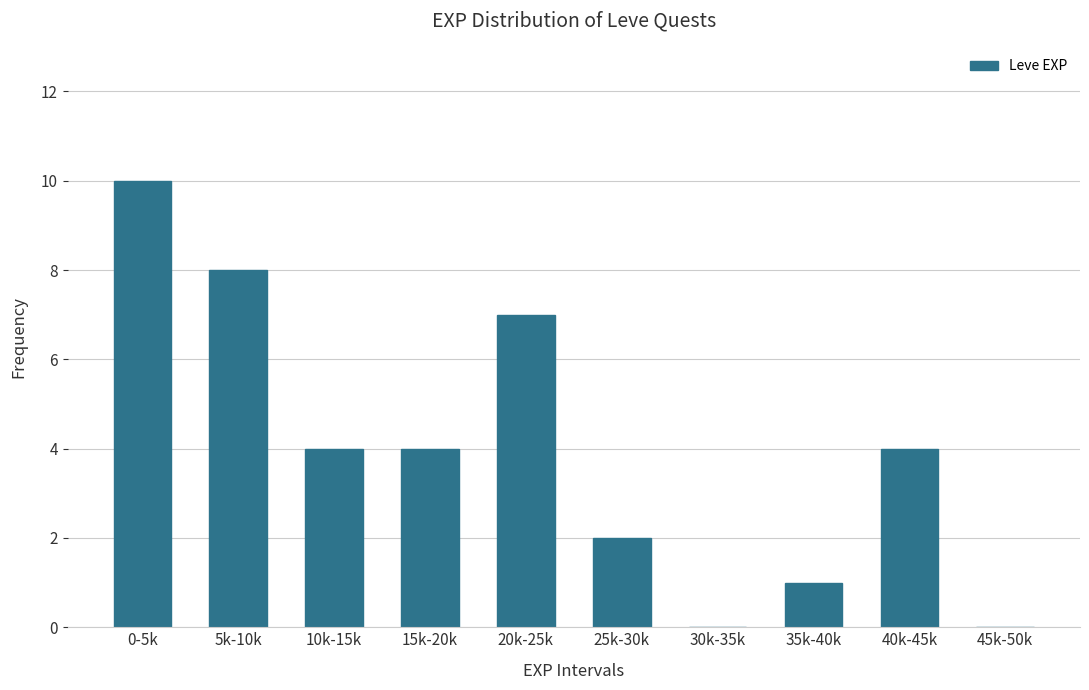

Reading right to left, transcribe all the data shown in this chart.

45k-50k=0	40k-45k=4	35k-40k=1	30k-35k=0	25k-30k=2	20k-25k=7	15k-20k=4	10k-15k=4	5k-10k=8	0-5k=10